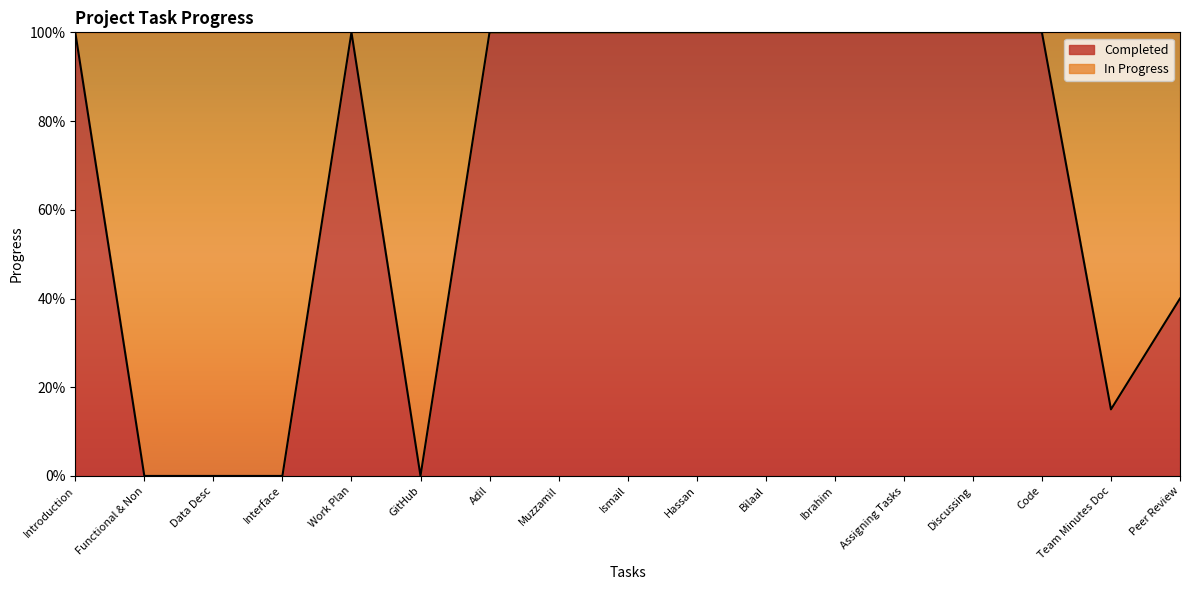

Reading left to right, what are all the values shown in this chart?

Introduction=1.0	Functional & Non=0.0	Data Desc=0.0	Interface=0.0	Work Plan=1.0	GitHub=0.0	Adil=1.0	Muzzamil=1.0	Ismail=1.0	Hassan=1.0	Bilaal=1.0	Ibrahim=1.0	Assigning Tasks=1.0	Discussing=1.0	Code=1.0	Team Minutes Doc=0.1	Peer Review=0.4